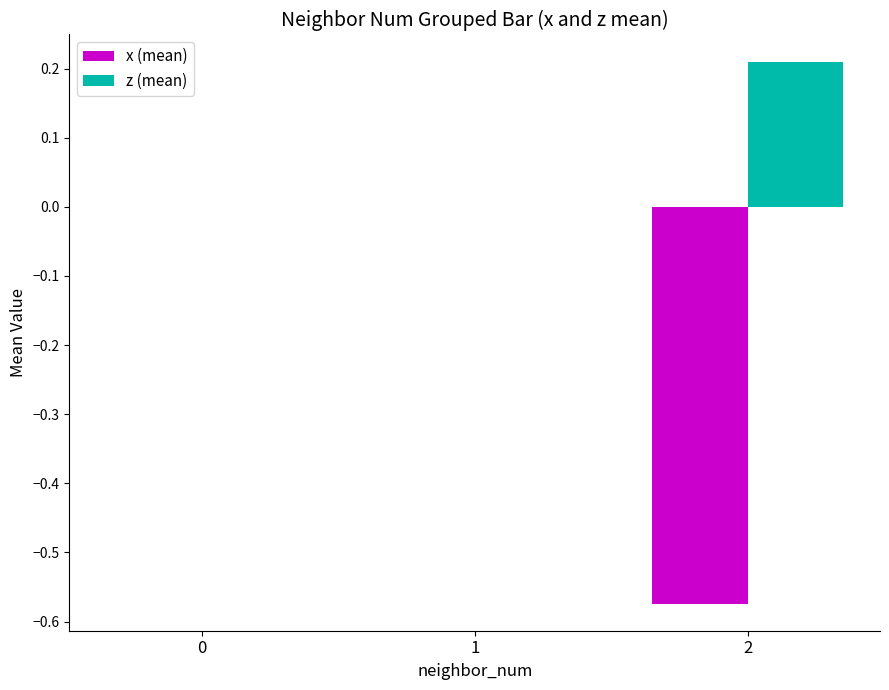

Between 0 and 2, which series saw the biggest shift?

x (mean)